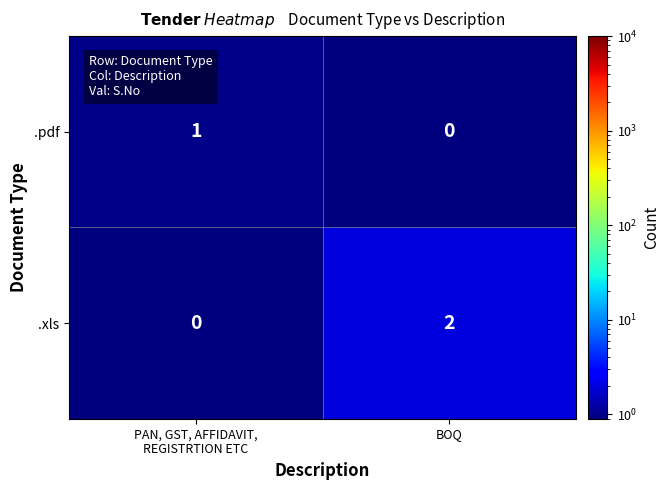

The .pdf series shows 1 at BOQ. True or false?

False